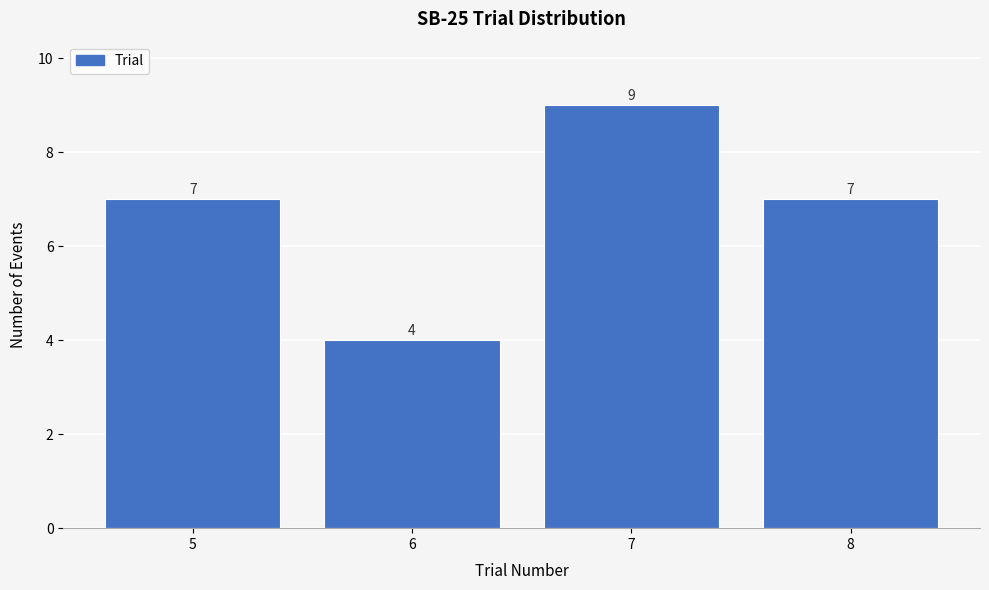

How tall is the bar that spans 6.5 to 7.5 on the x-axis?

9